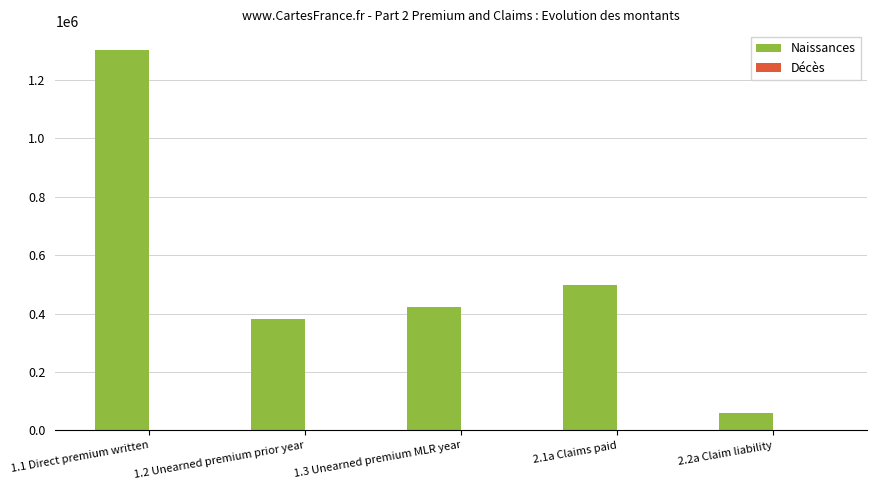

Are the bars grouped side by side (vs. stacked)?

Yes